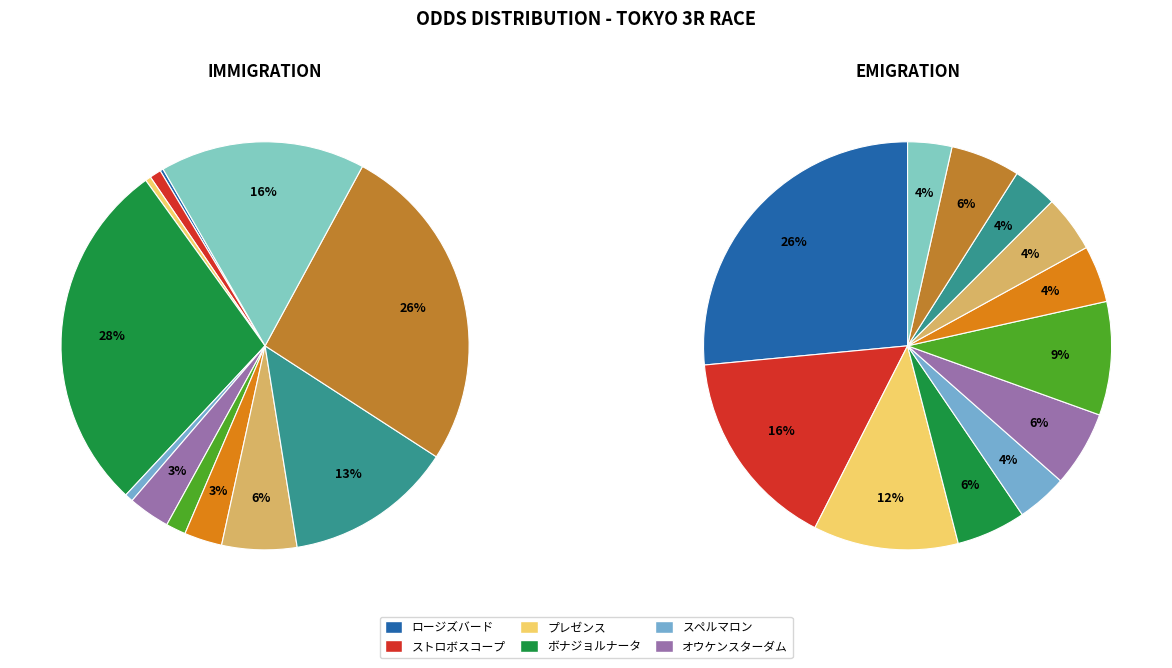

What percentage do ワラッチャウヨネ and グローリアスイリス together represent?

29.6%